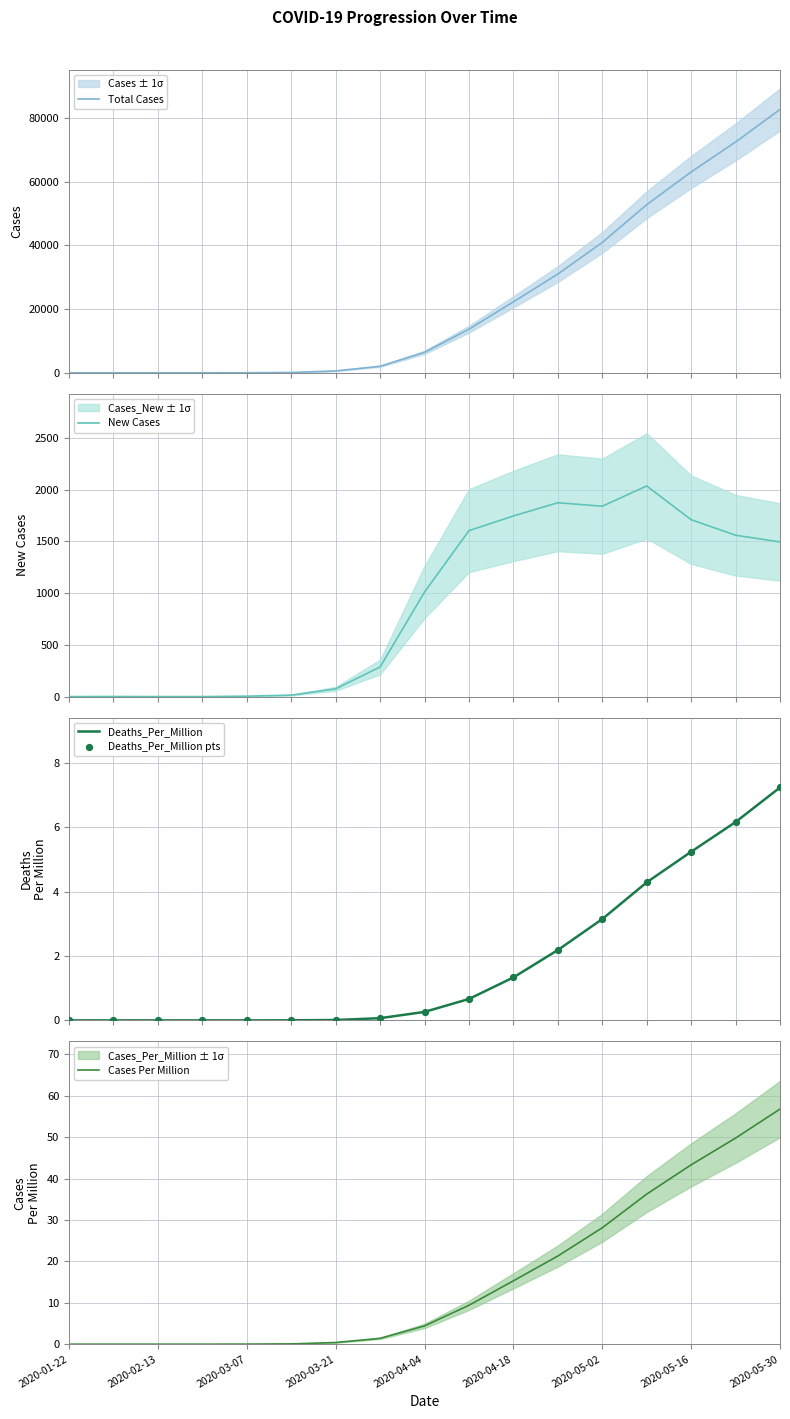

What are all the series names shown in the legend?

Total Cases, New Cases, Deaths_Per_Million, Deaths_Per_Million pts, Cases Per Million